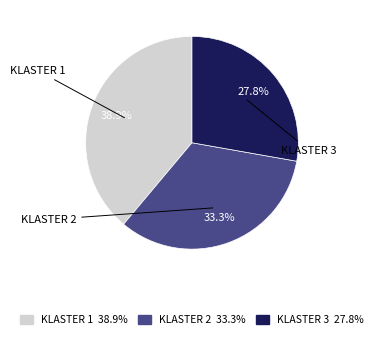

Rank the categories by value from lowest to highest.

KLASTER 3 27.8%, KLASTER 2 33.3%, KLASTER 1 38.9%